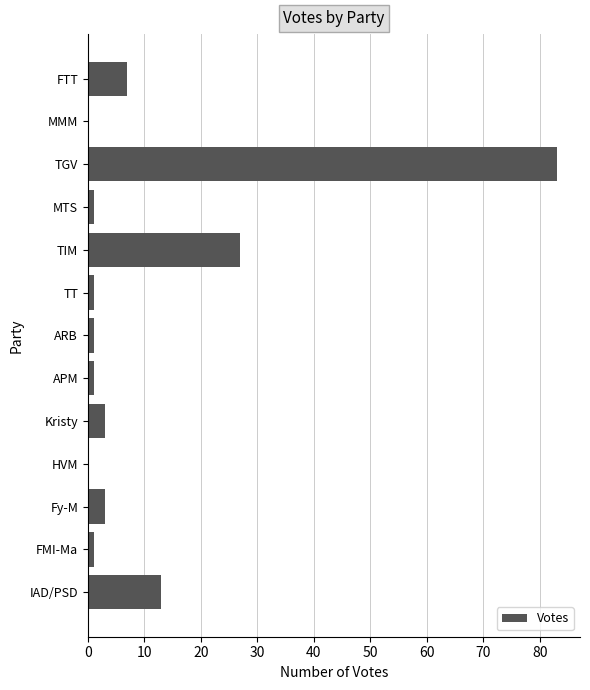

Is it true that the value at MMM is 0?

True